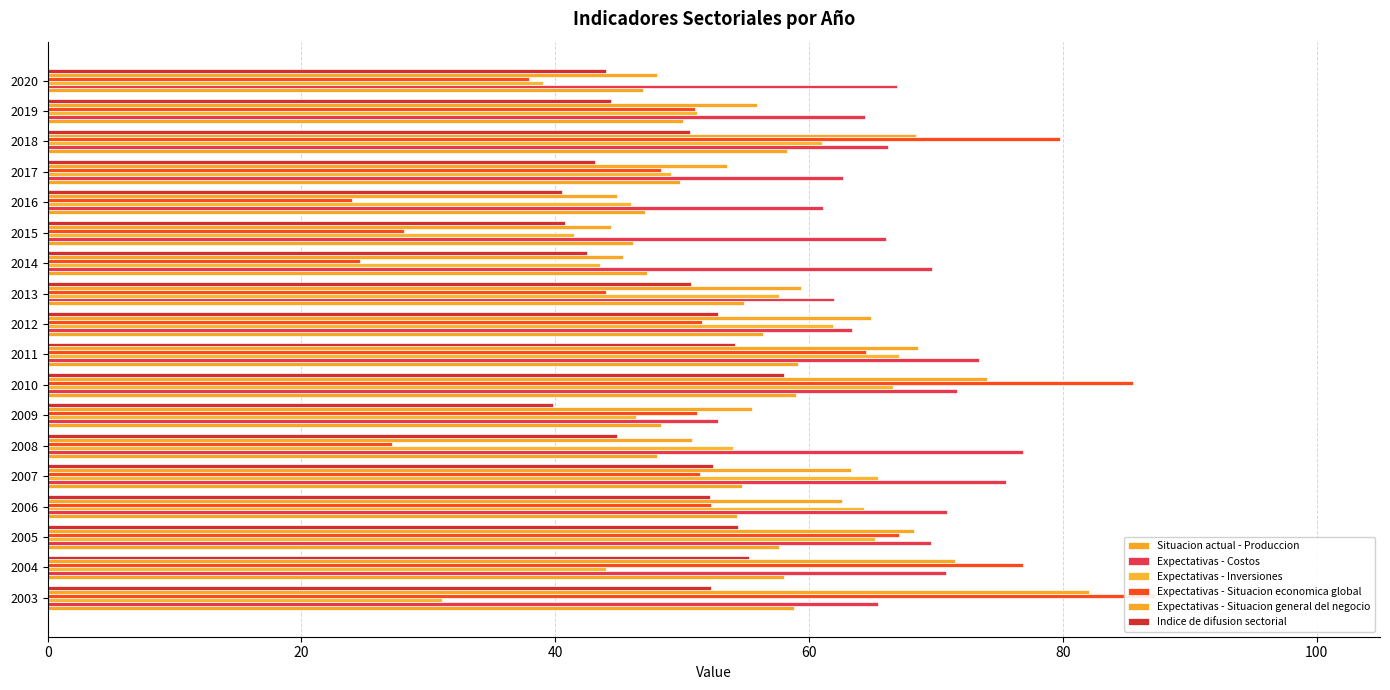

Which series has the widest spread of values?

Expectativas - Situacion economica global